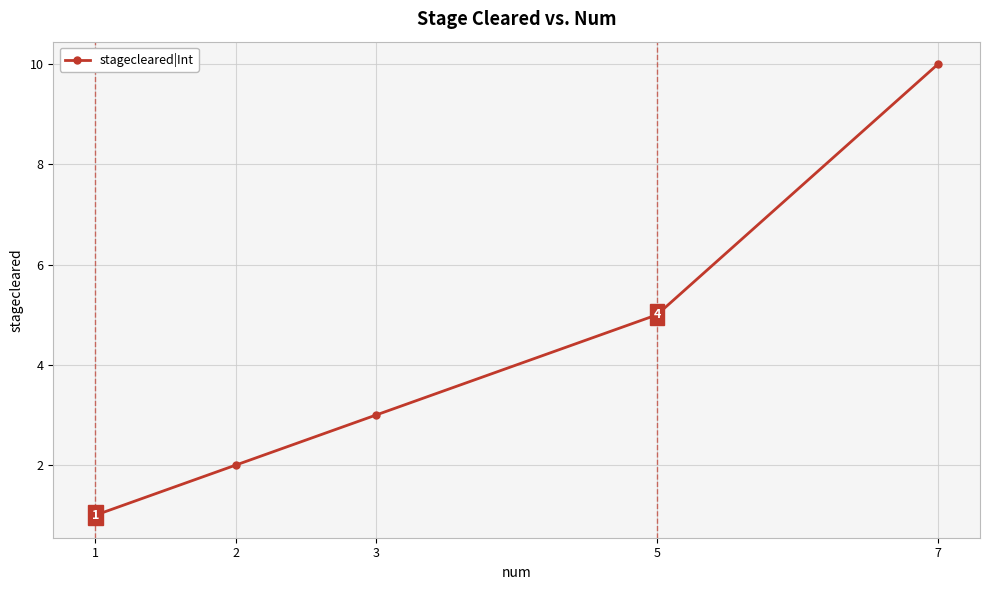

True or false: the data shows 2 at 2.

True